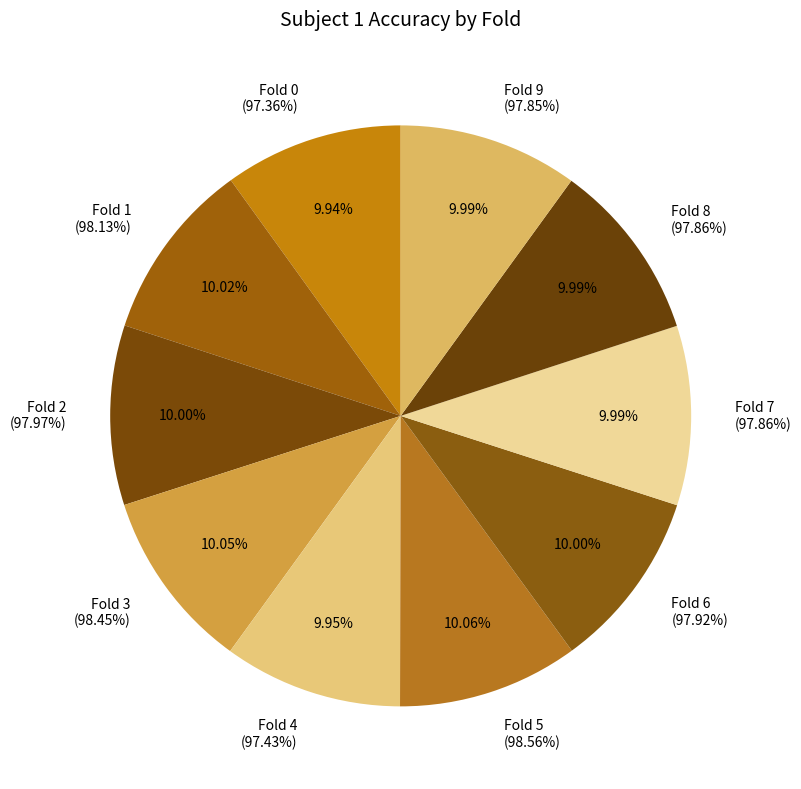

Rank the categories by value from lowest to highest.

Fold 0, Fold 4, Fold 9, Fold 8, Fold 7, Fold 6, Fold 2, Fold 1, Fold 3, Fold 5